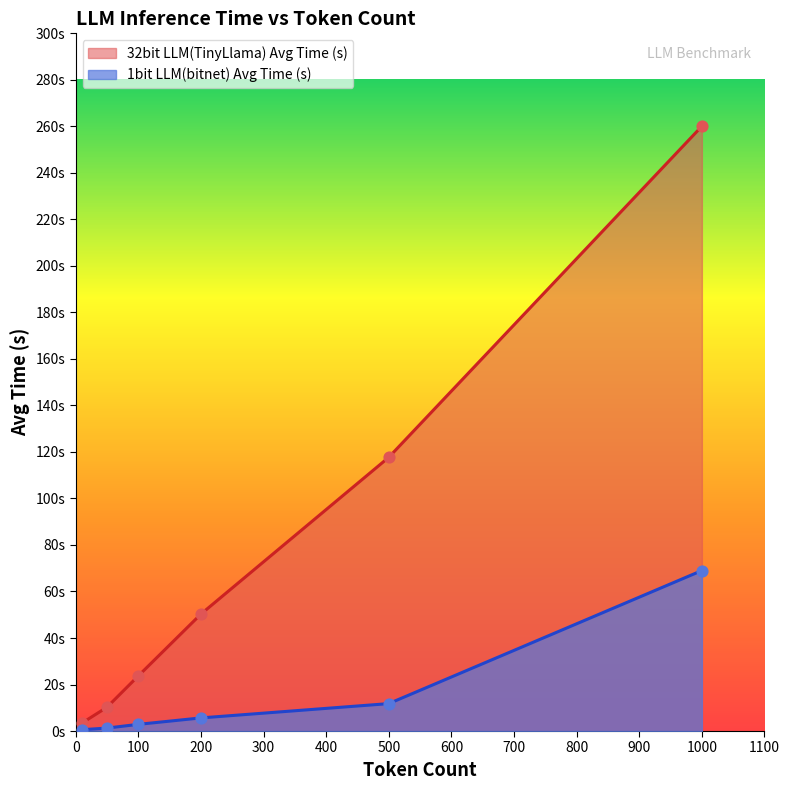

At how many categories does at least one series exceed 7?

5